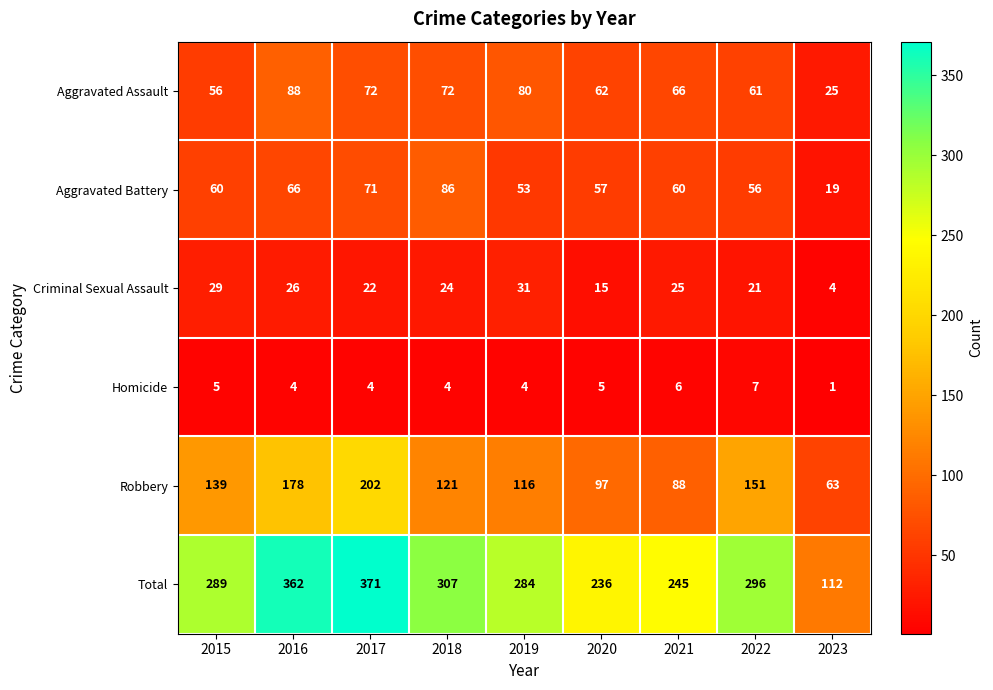

The Criminal Sexual Assault series shows 29 at 2015. True or false?

True